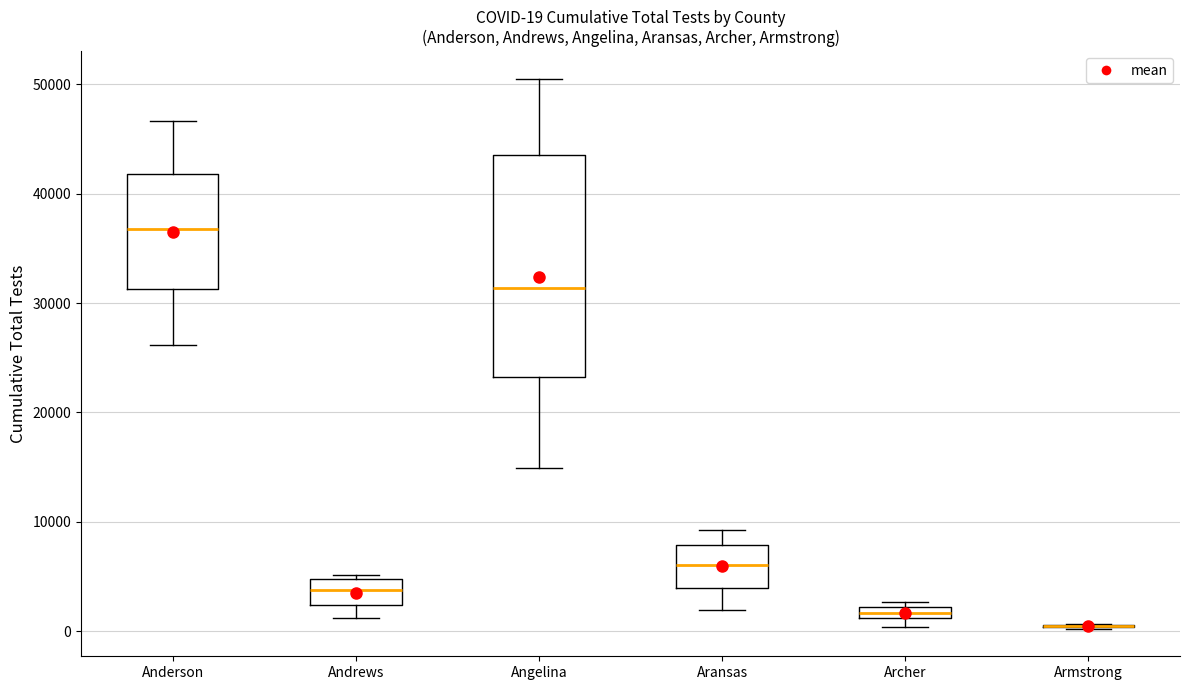

Comparing the boxes themselves (not the whiskers), which one is the tallest?

Angelina